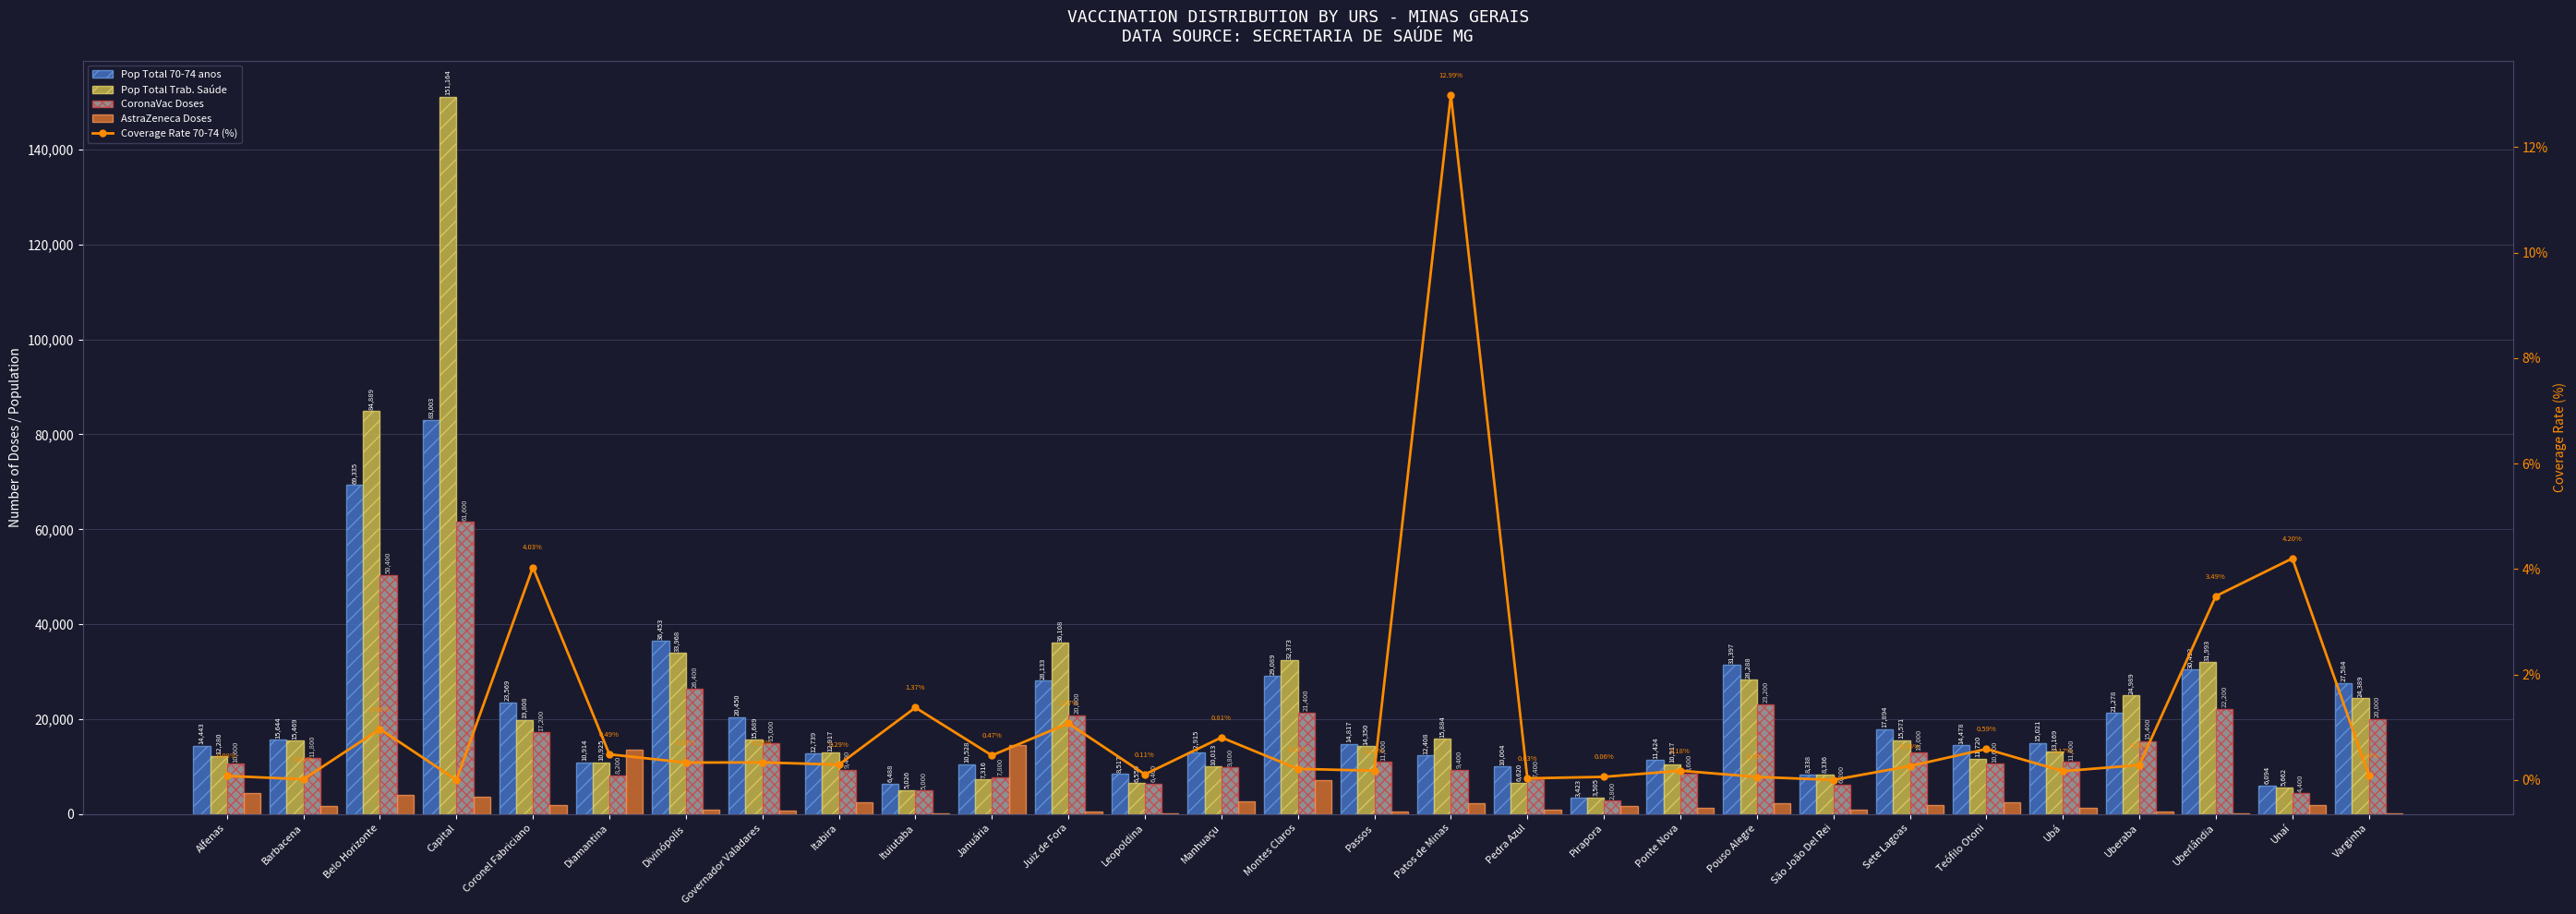

Is it true that Pop Total Trab. Saúde equals 21825.9 at Ubá?

False